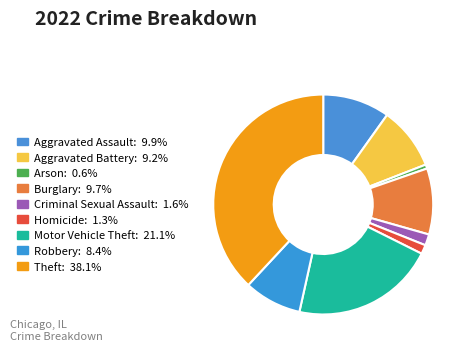

Count the number of slices in the pie.

9